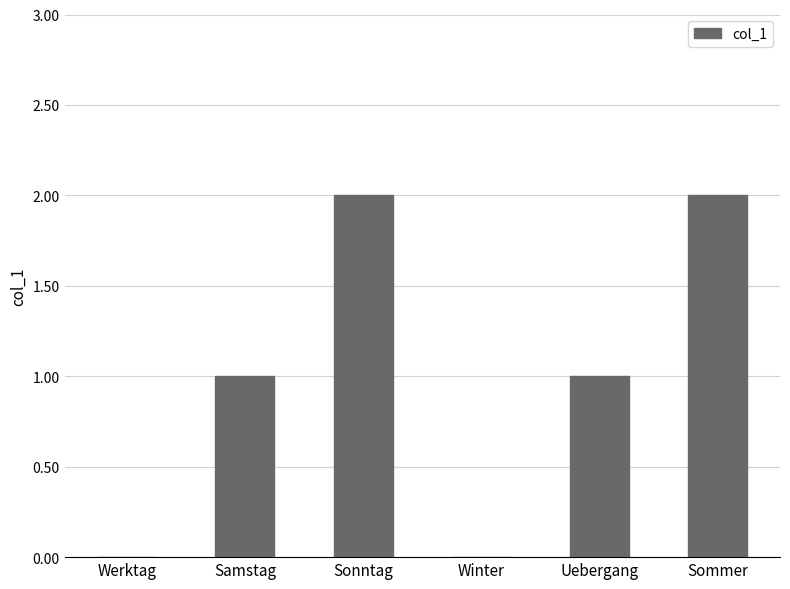

Are the bars horizontal?

No